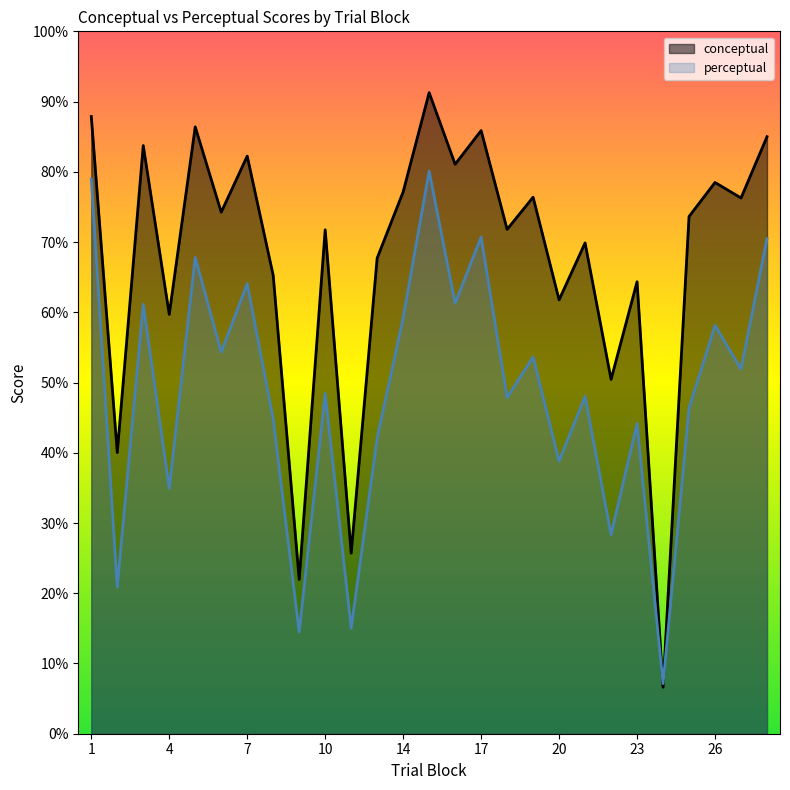

Reading left to right, extract all data points from this chart.

conceptual: 87.9	40.0	83.7	59.7	86.4	74.2	82.2	65.2	22.0	71.7	25.7	67.7	77.1	91.3	81.1	85.9	71.8	76.4	61.8	69.9	50.4	64.3	6.6	73.6	78.5	76.3	85.0
perceptual: 79.0	20.9	61.1	34.9	67.8	54.3	64.1	44.8	14.5	48.4	15.0	42.1	59.2	80.1	61.3	70.7	47.9	53.6	38.8	48.0	28.3	44.1	7.1	46.4	58.1	51.9	70.5